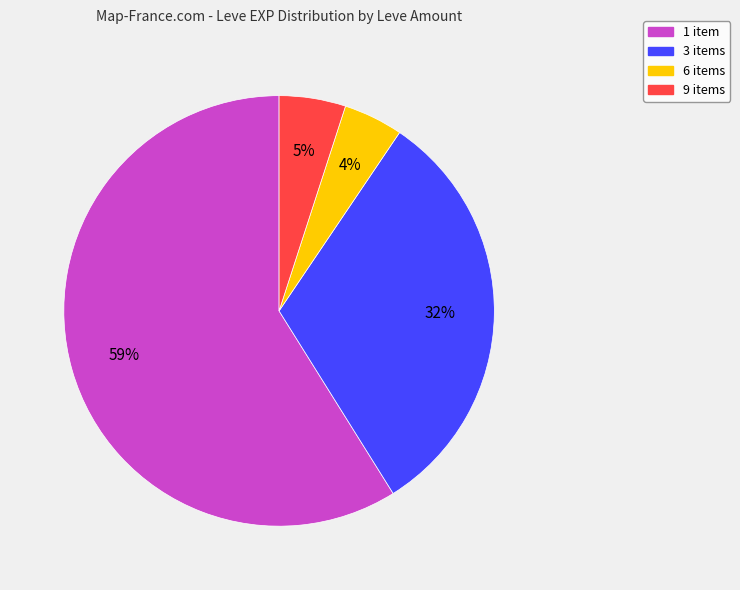

Is there any slice that represents more than half of the pie?

Yes